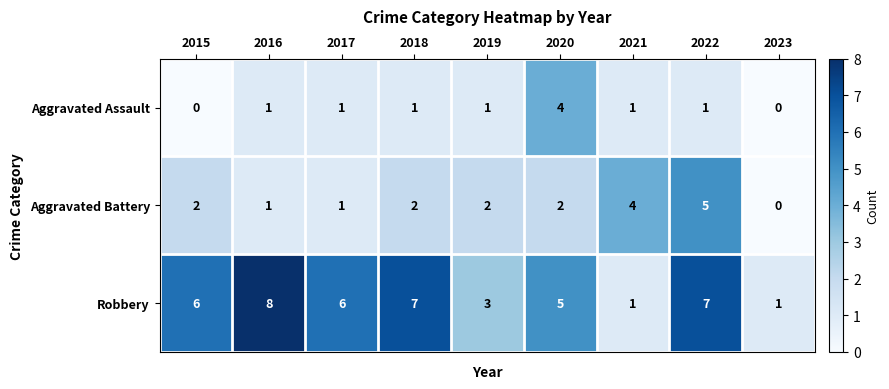

Which series has the largest total across all categories?

Robbery